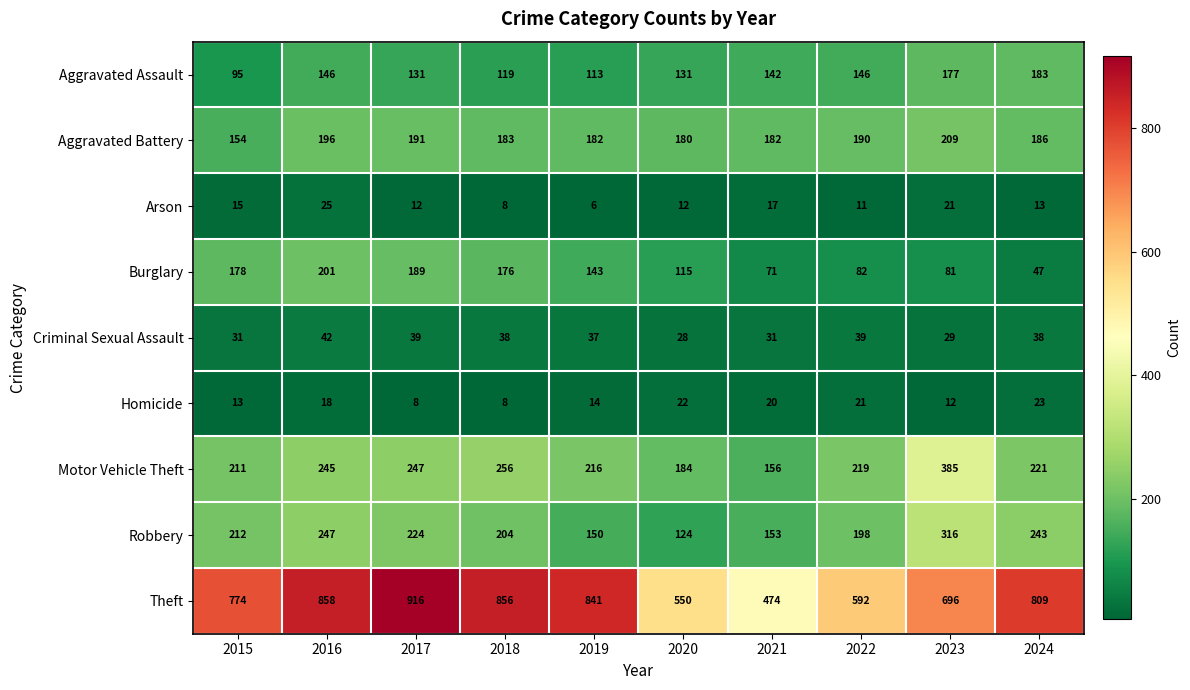

Which series has the largest range (max minus min)?

Theft